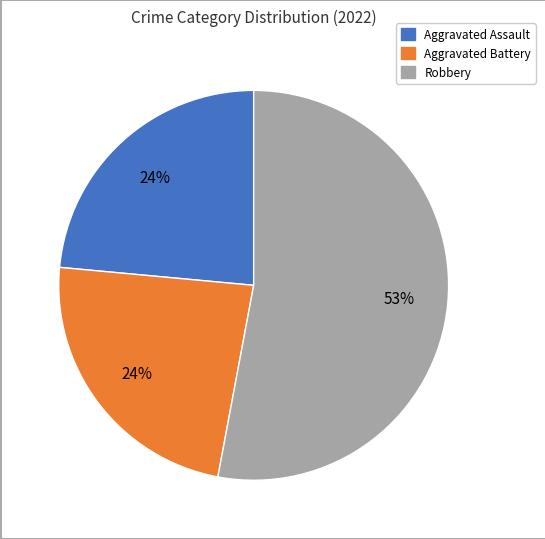

Does any single category account for the majority?

Yes